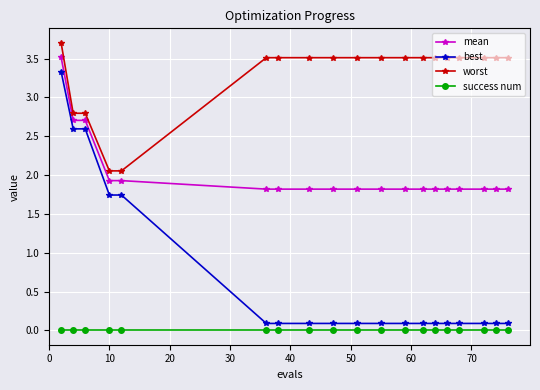

Rank the series by their maximum value, from highest to lowest.

worst, mean, best, success num